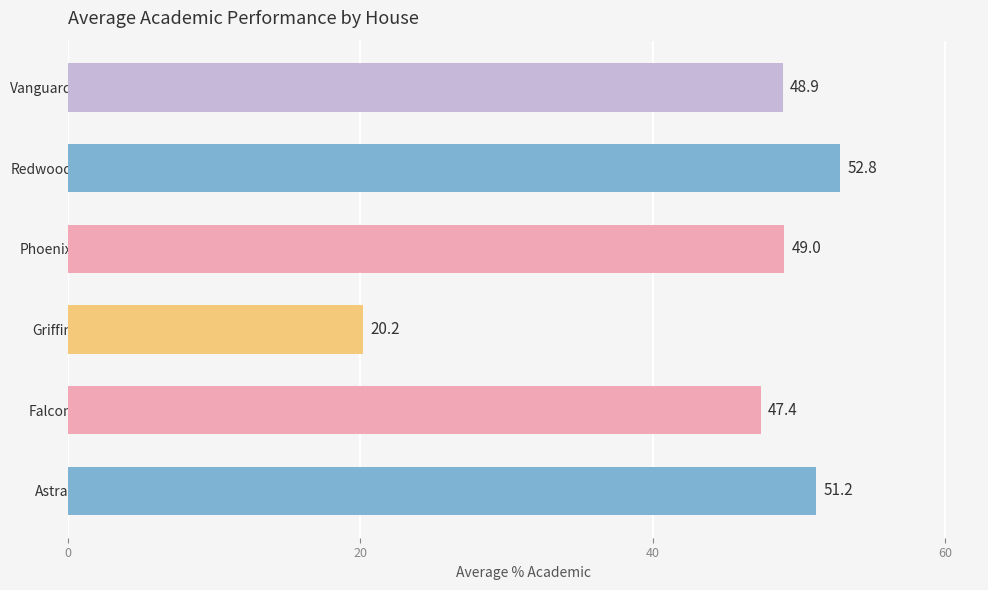

Which has a higher value, Astral or Redwood?

Redwood